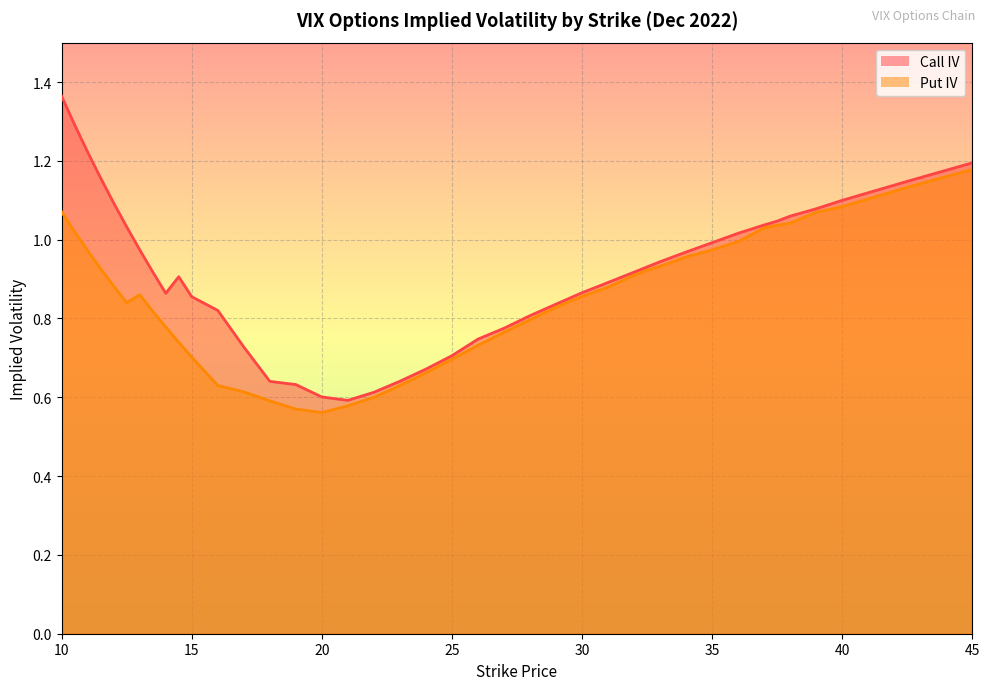

Reading left to right, transcribe all the data shown in this chart.

Call IV: 1.4	1.3	1.2	1.2	1.1	1.0	1.0	0.9	0.9	0.9	0.9	0.8	0.7	0.6	0.6	0.6	0.6	0.6	0.6	0.7	0.7	0.7	0.8	0.8	0.8	0.9	0.9	0.9	0.9	0.9	1.0	1.0	1.0	1.0	1.0	1.1	1.1	1.1	1.1	1.2
Put IV: 1.1	1.0	1.0	0.9	0.9	0.8	0.9	0.8	0.8	0.7	0.7	0.6	0.6	0.6	0.6	0.6	0.6	0.6	0.6	0.7	0.7	0.7	0.8	0.8	0.8	0.9	0.9	0.9	0.9	0.9	1.0	1.0	1.0	1.0	1.0	1.0	1.1	1.1	1.1	1.2